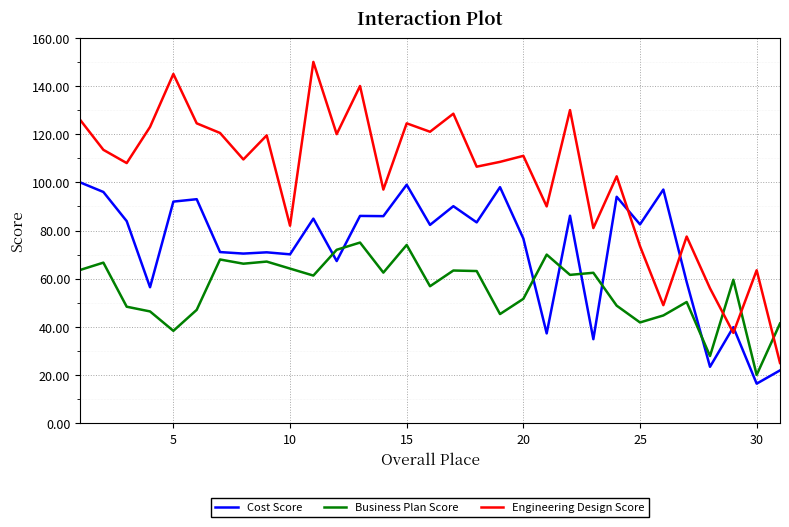

Which series has the widest spread of values?

Engineering Design Score